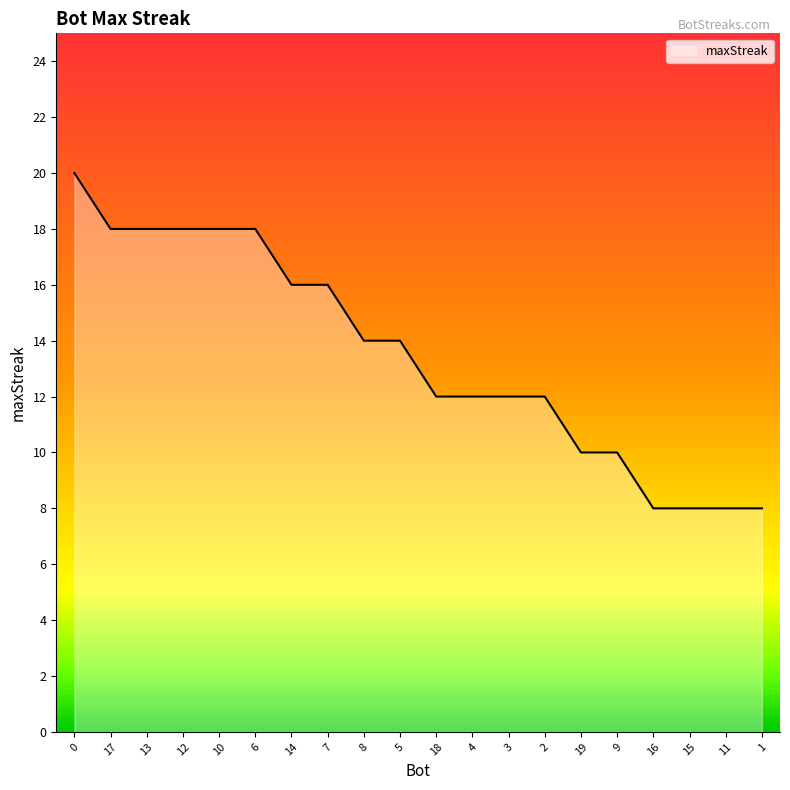

Which has a higher value, 17 or 8?

17